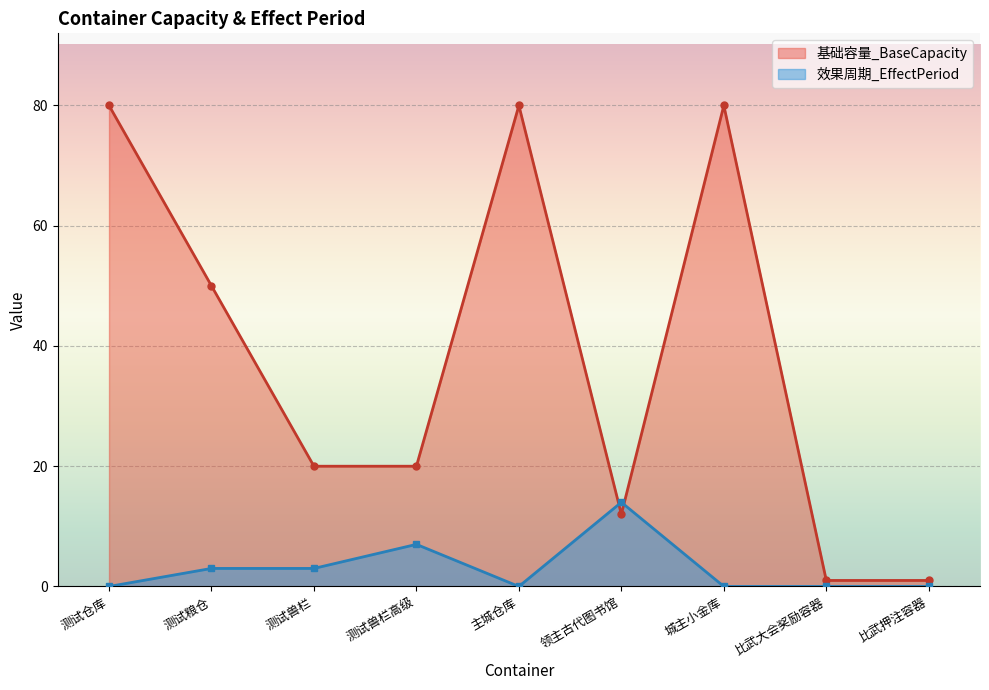

The 基础容量_BaseCapacity series shows 12 at 领主古代图书馆. True or false?

True